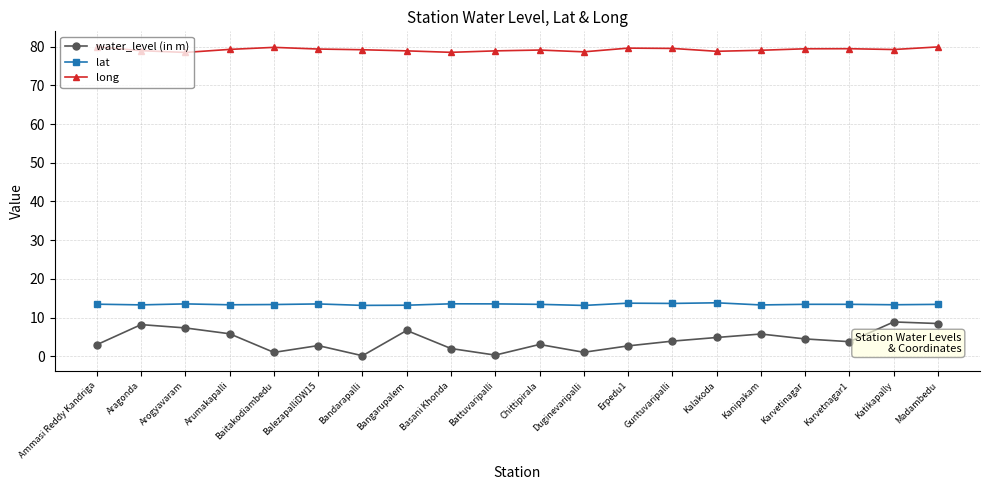

How many data points does each series have?

20